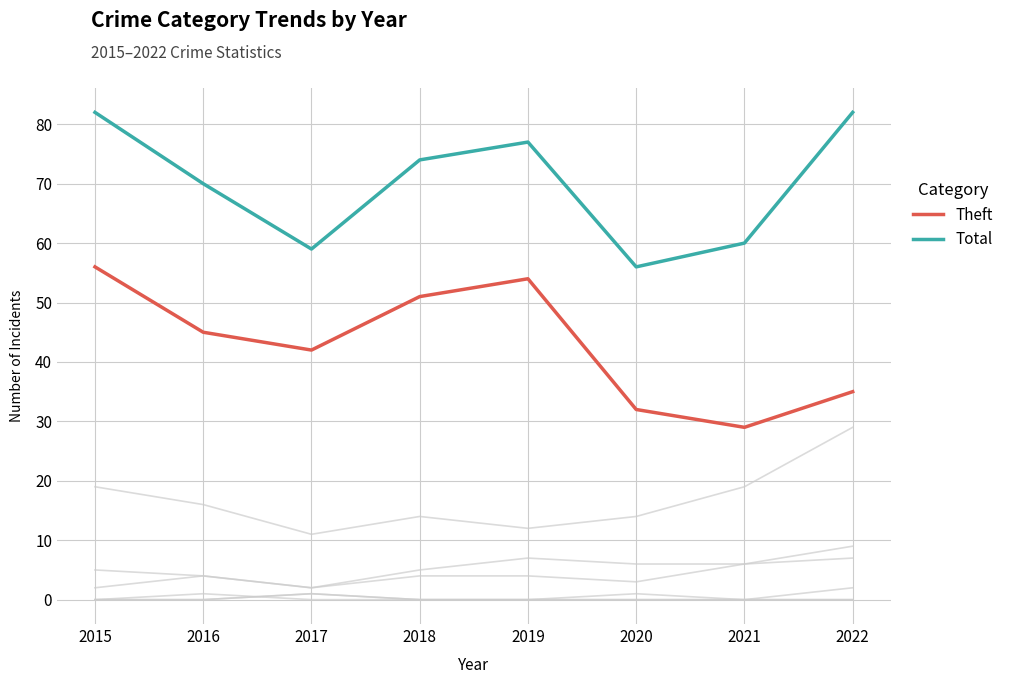

Is this an area chart (filled region under the line)?

No